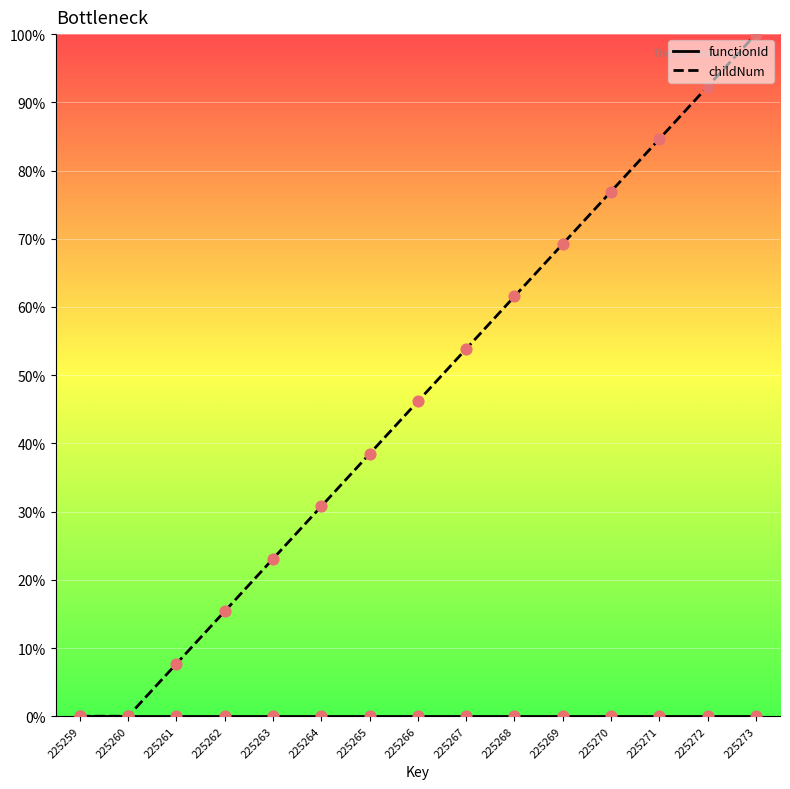

What is the total value across all series at 225261?

7.7